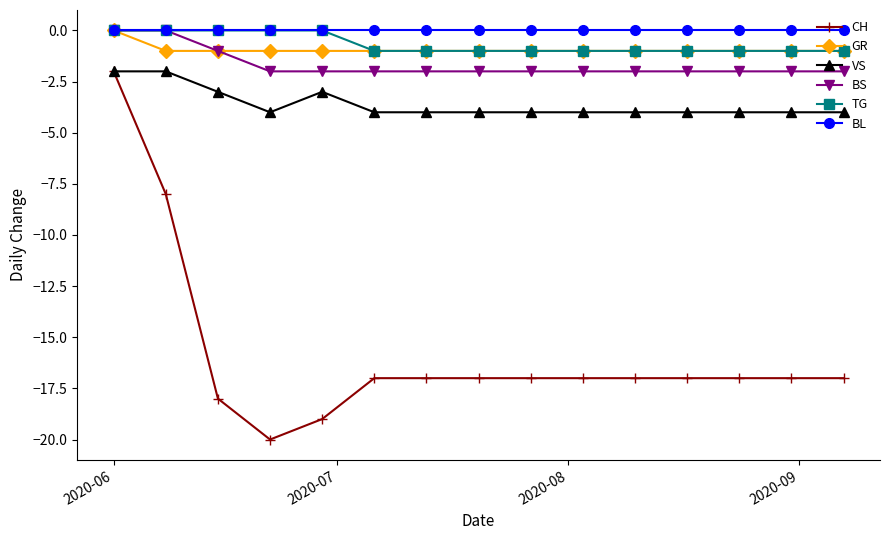

True or false: CH and BL cross at least once.

False